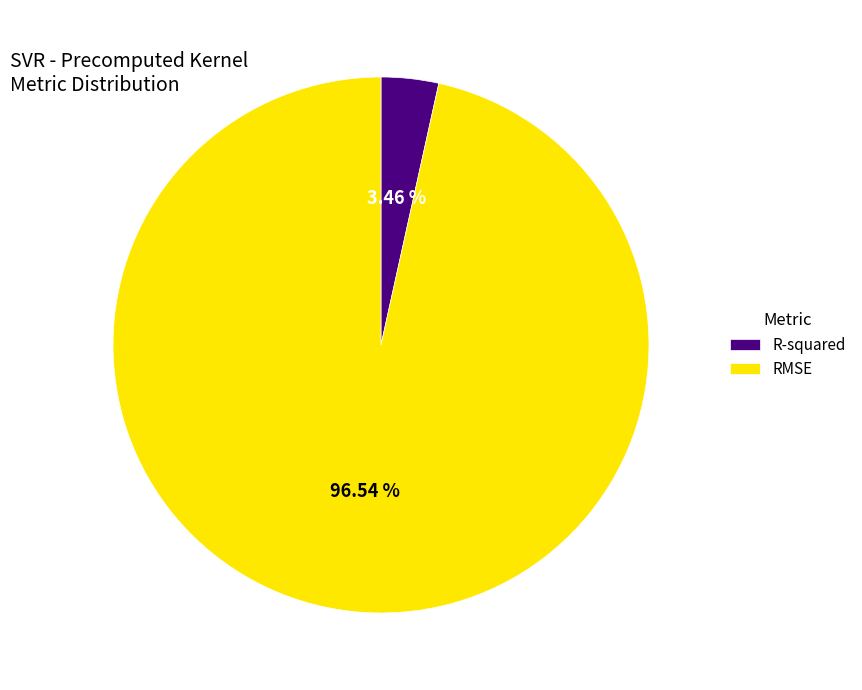

What percentage do RMSE and R-squared together represent?

100.0%